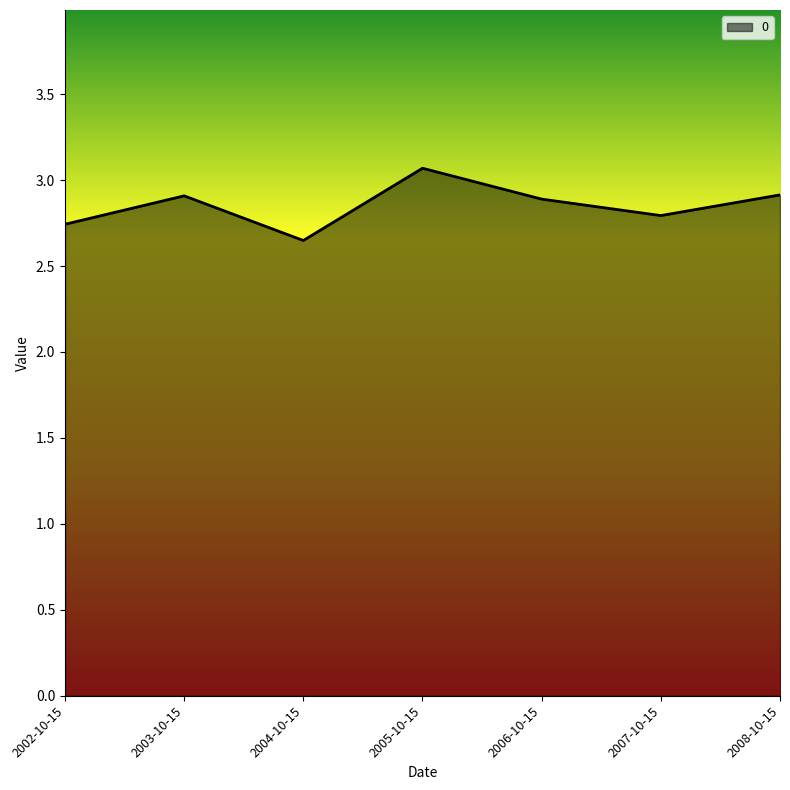

Which label corresponds to the smallest value in the chart?

2004-10-15